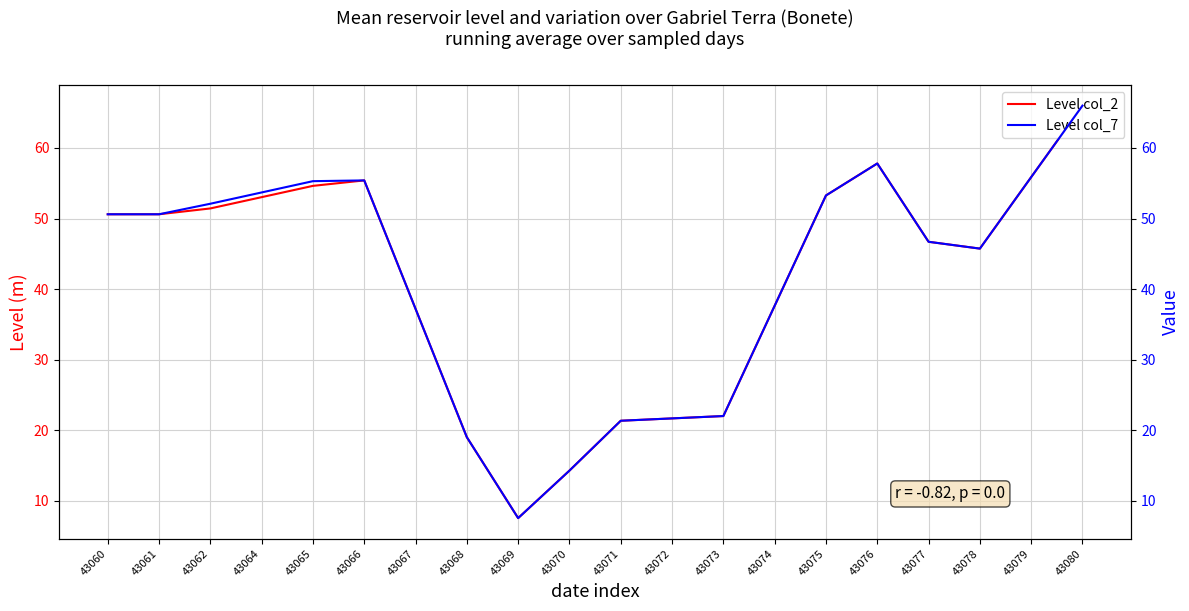

Which series has the largest total across all categories?

Level col_7